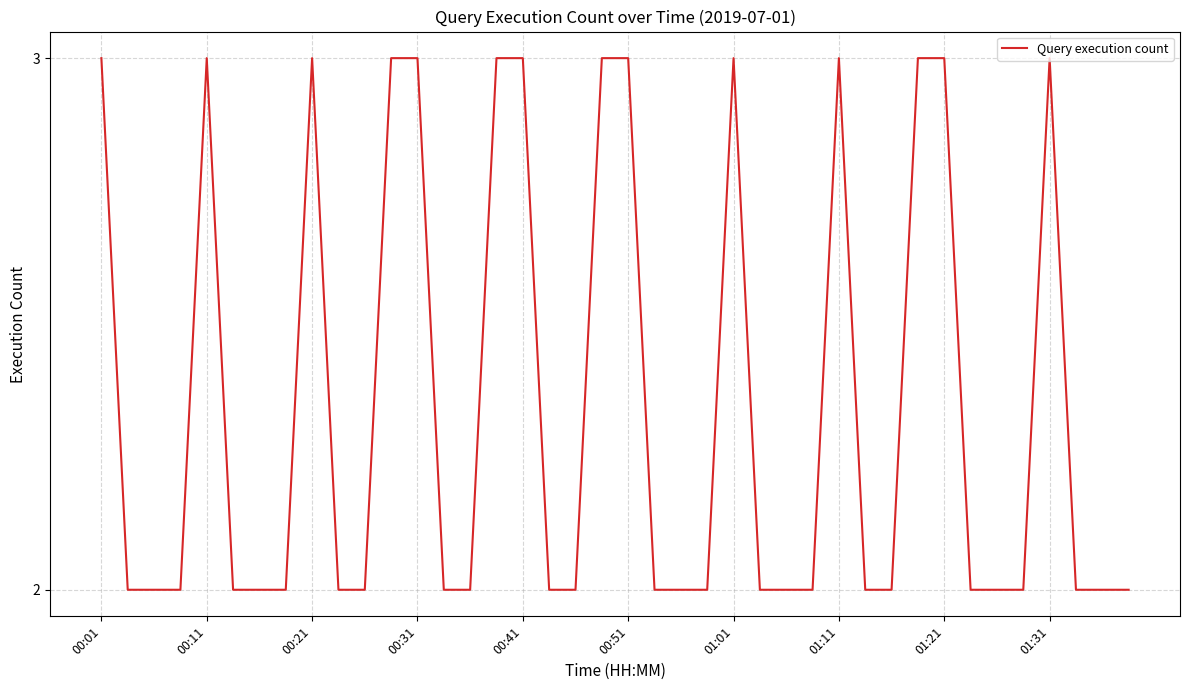

How many lines are shown in the chart?

1